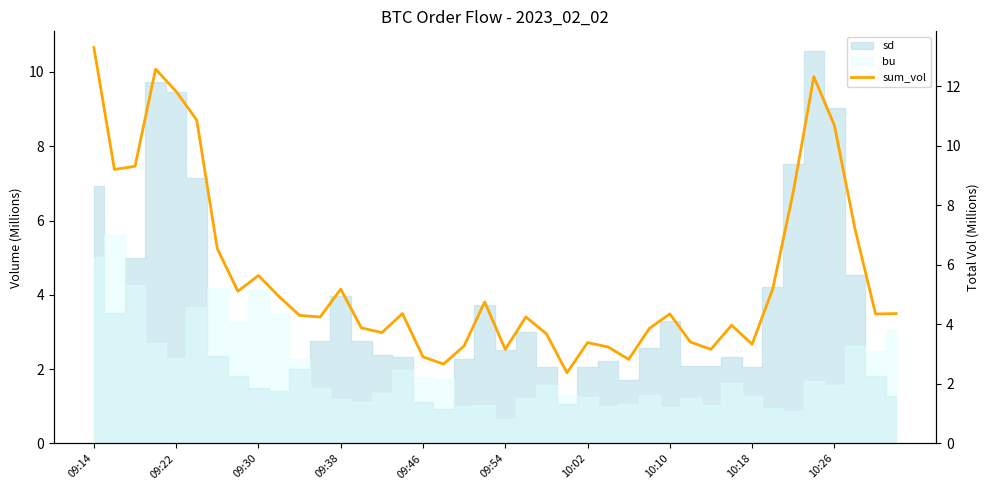

How many lines are shown in the chart?

1